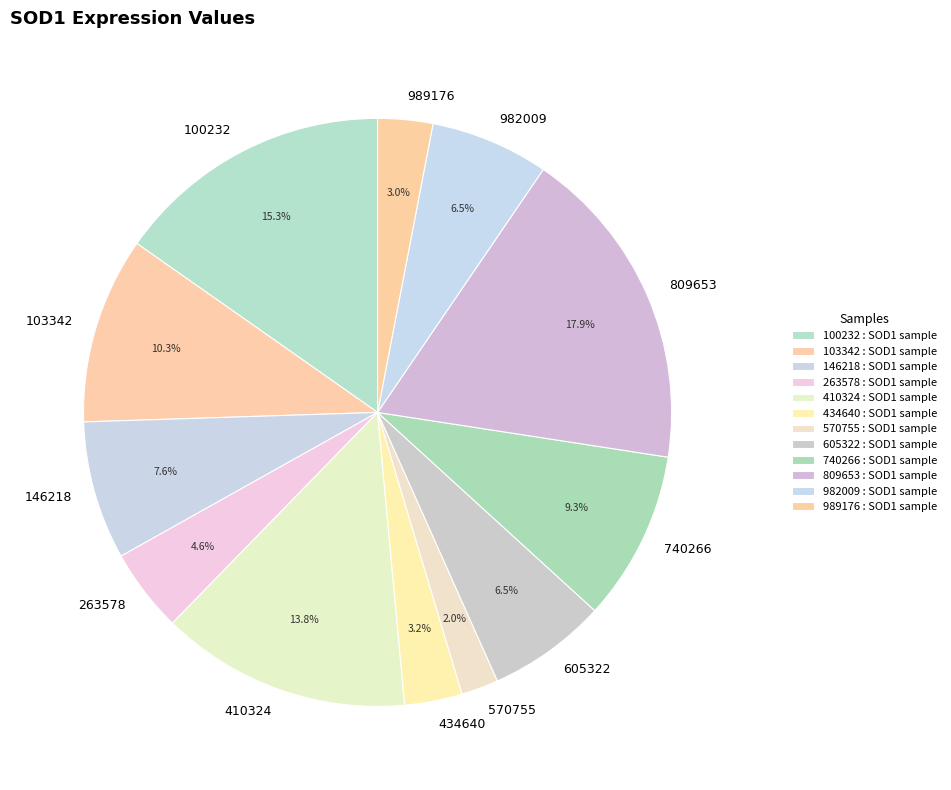

Which has a higher value, 989176 or 570755?

989176